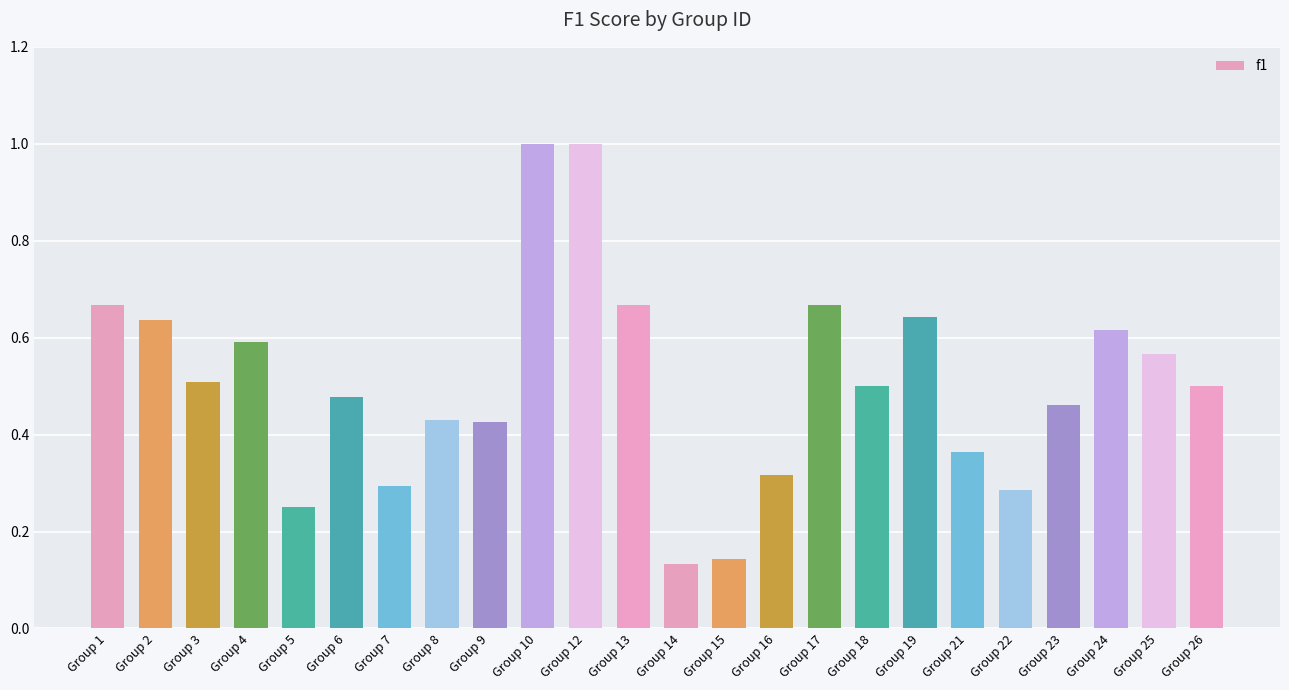

What is the value of the 11th bar from the left?

1.0